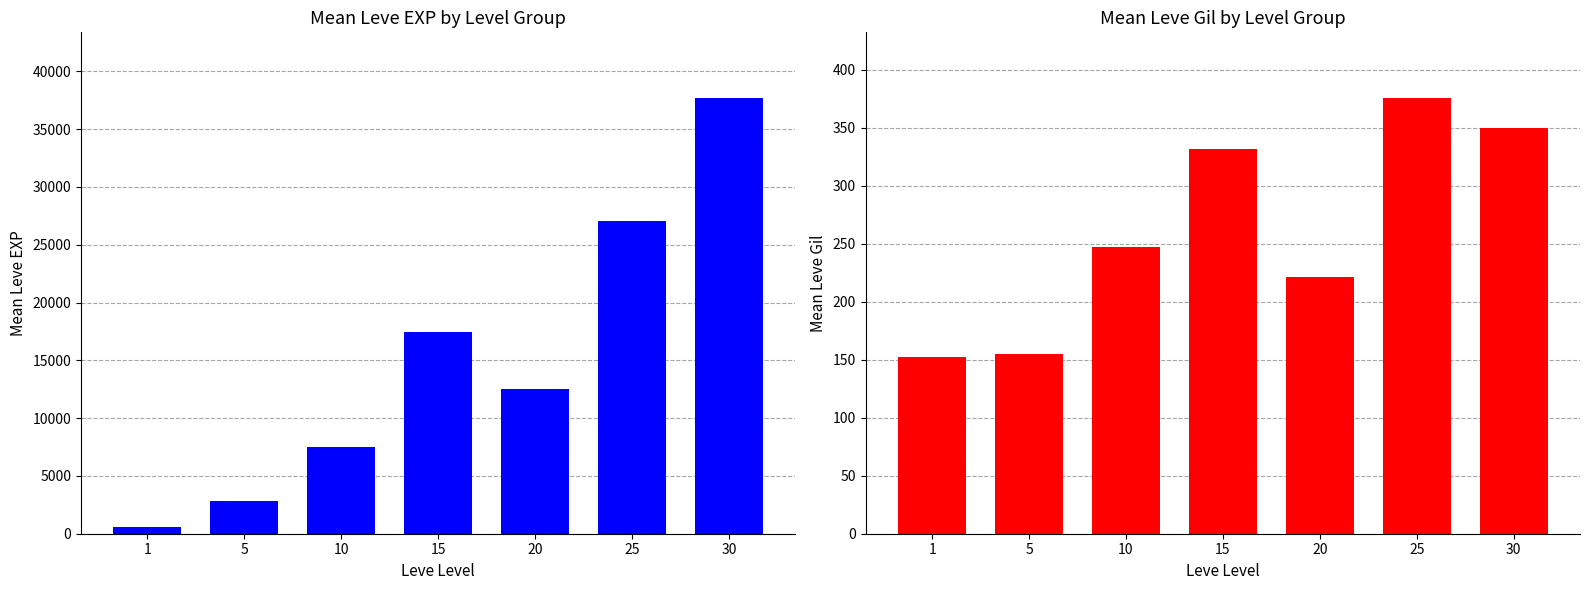

What is the difference between the highest and lowest values at 5?

2680